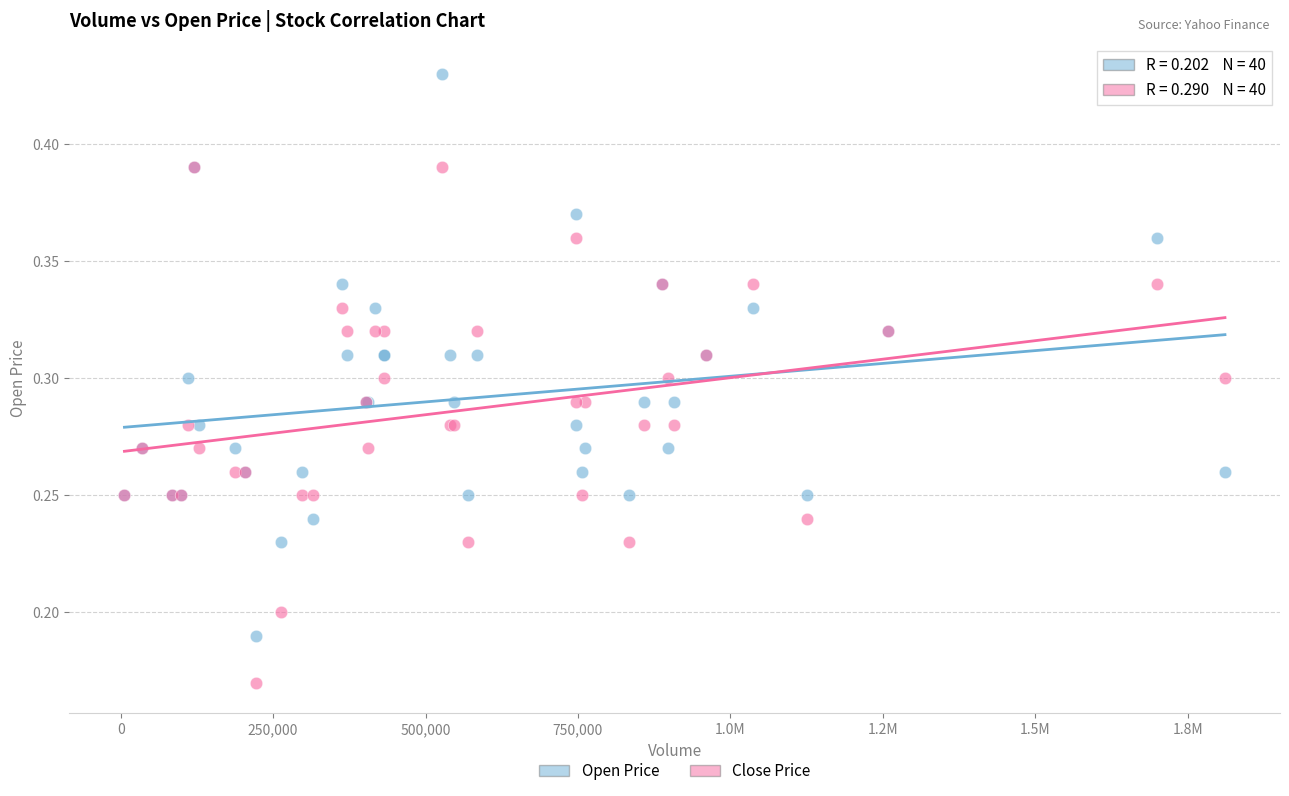

Which series has the widest spread of Y values?

Open Price